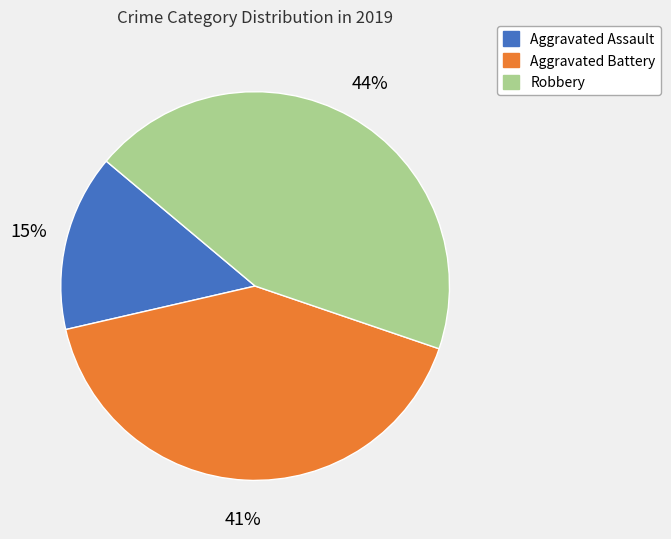

Is the sum of Robbery and Aggravated Battery greater than half?

Yes